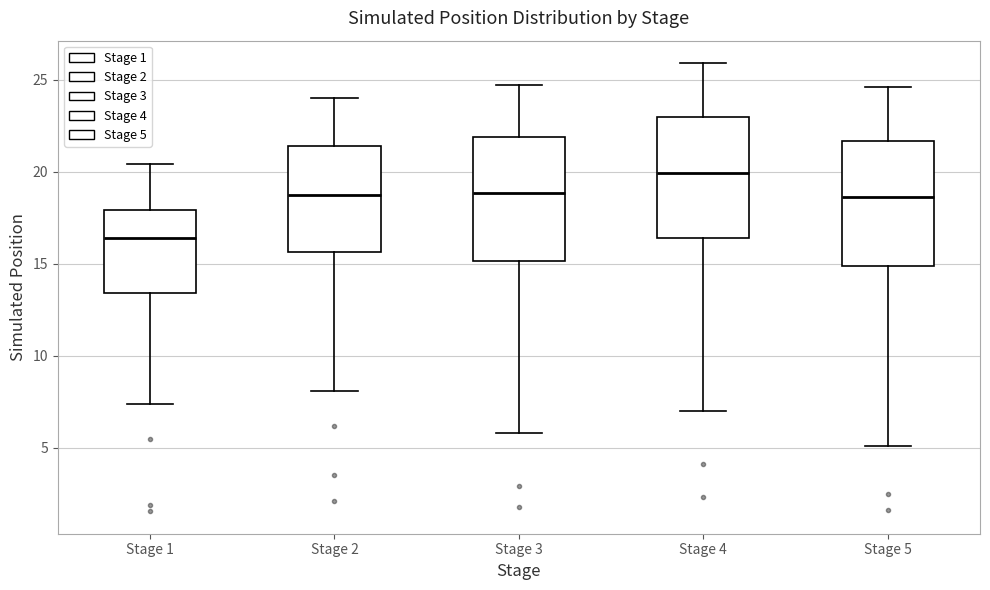

Reading left to right, read every box against the y-axis: the position of its median line, the range the box covers, and the ends of its whiskers. The values are not printed on the chart, so give them approximately, as read against the axis.

Stage 1: median 16.5, box 13.5 to 18.0, whiskers 7.5 to 20.5
Stage 2: median 19.0, box 15.5 to 21.5, whiskers 8.0 to 24.0
Stage 3: median 19.0, box 15.0 to 22.0, whiskers 6.0 to 24.5
Stage 4: median 20.0, box 16.5 to 23.0, whiskers 7.0 to 26.0
Stage 5: median 18.5, box 15.0 to 21.5, whiskers 5.0 to 24.5